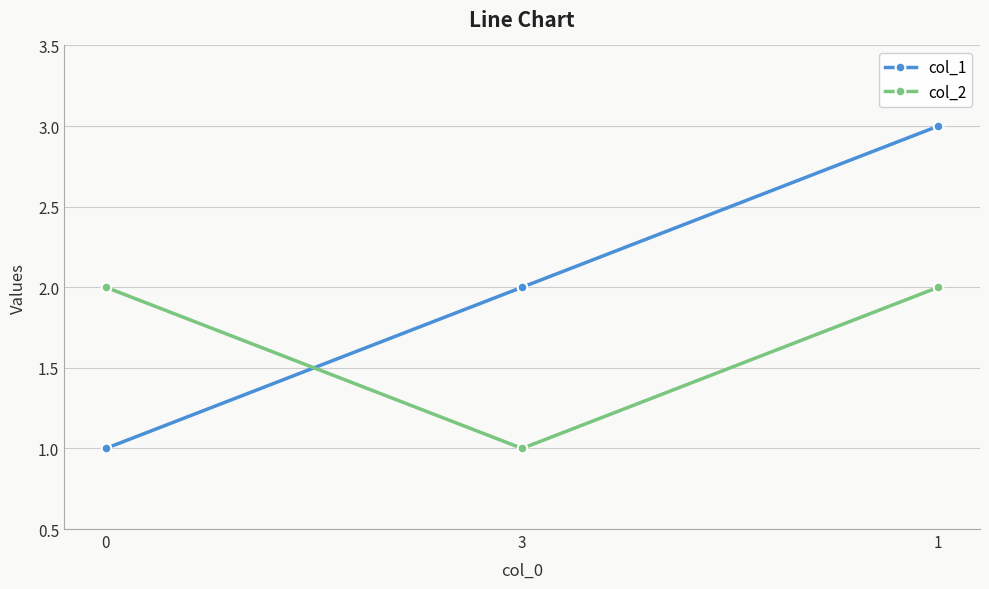

Which series has the largest range (max minus min)?

col_1